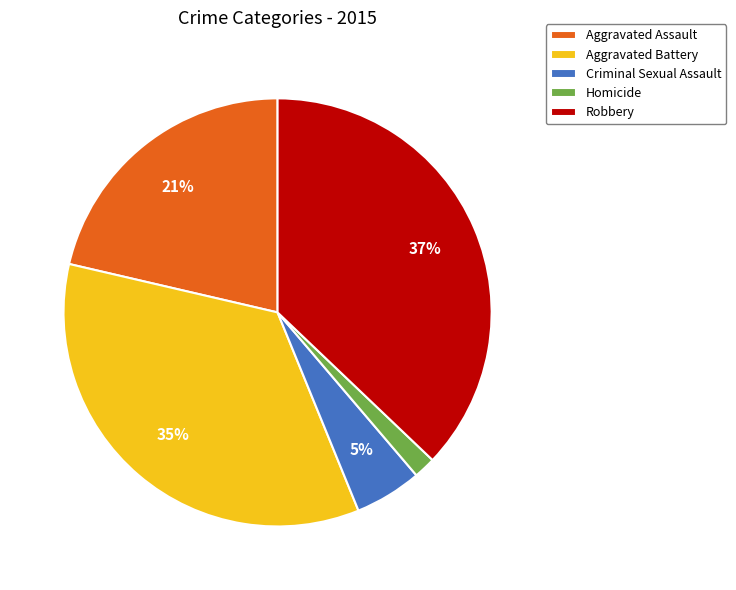

What percentage is the Criminal Sexual Assault slice, to the nearest percent?

5%